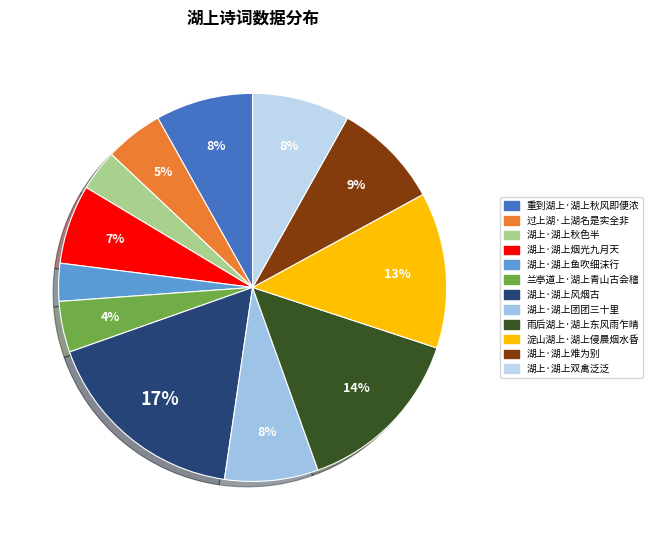

How many segments does this pie chart have?

12